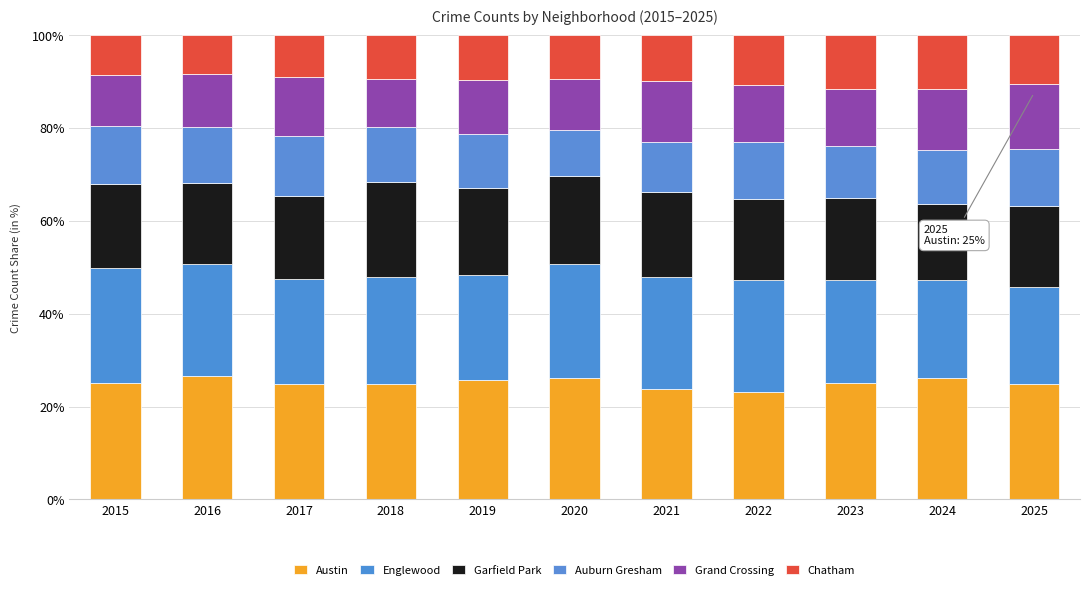

What is the total value across all series at 2025?

100.0